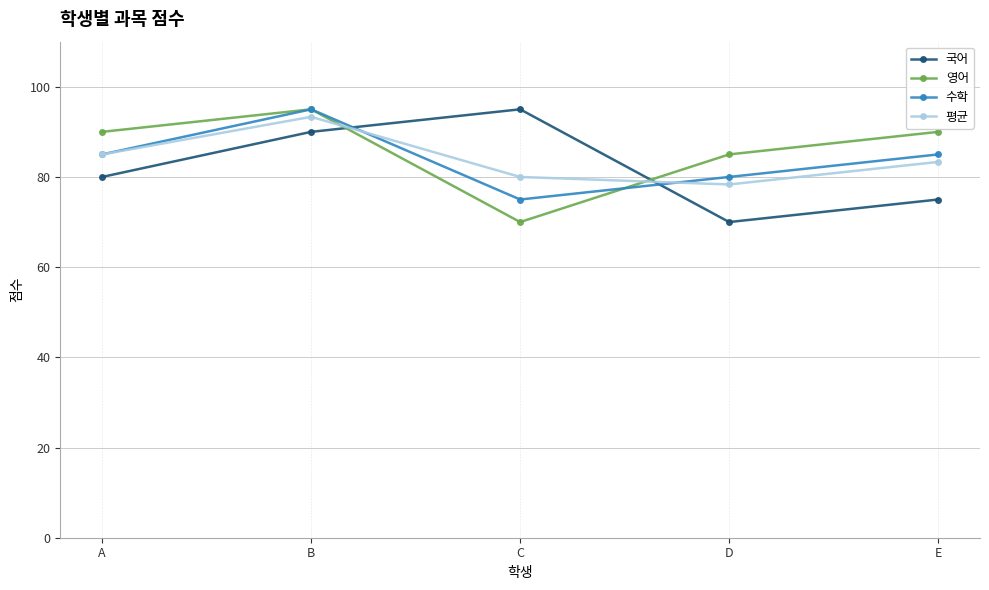

Reading right to left, list all the values displayed in this chart.

국어: 75.0	70.0	95.0	90.0	80.0
영어: 90.0	85.0	70.0	95.0	90.0
수학: 85.0	80.0	75.0	95.0	85.0
평균: 83.3	78.3	80.0	93.3	85.0